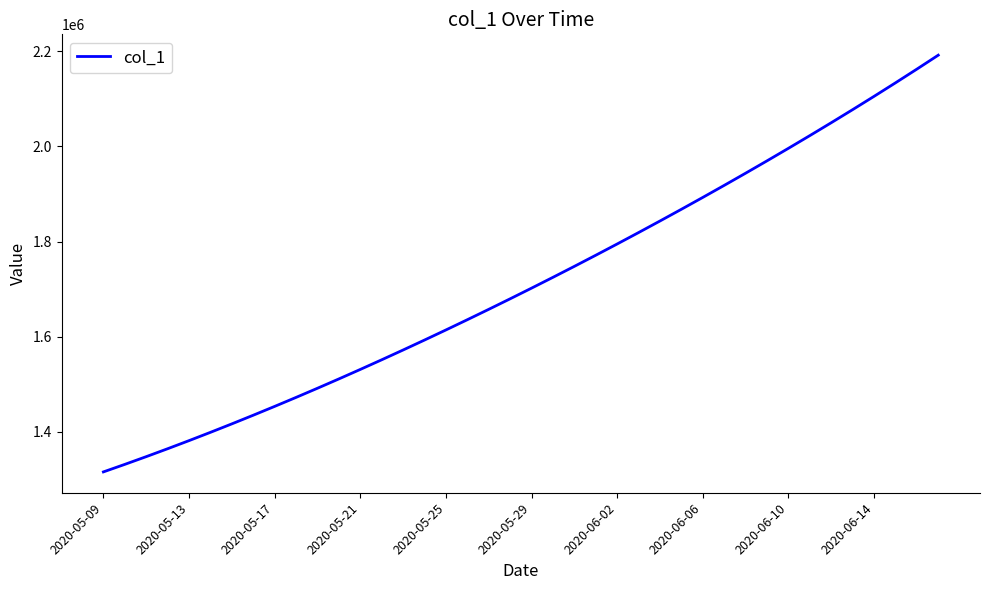

Reading right to left, what are all the values shown in this chart?

2192209.0	2162817.5	2133931.0	2105517.8	2077551.8	2050012.4	2022881.6	1996143.0	1969780.8	1943780.6	1918129.5	1892816.2	1867832.5	1843172.0	1818831.0	1794806.8	1771098.0	1747703.8	1724622.9	1701853.6	1679393.9	1657240.6	1635391.5	1613845.5	1592604.1	1571671.5	1551053.9	1530759.4	1510796.2	1491172.1	1471894.0	1452968.0	1434398.8	1416195.4	1398365.8	1380917.0	1363857.9	1347197.2	1330941.6	1315099.0